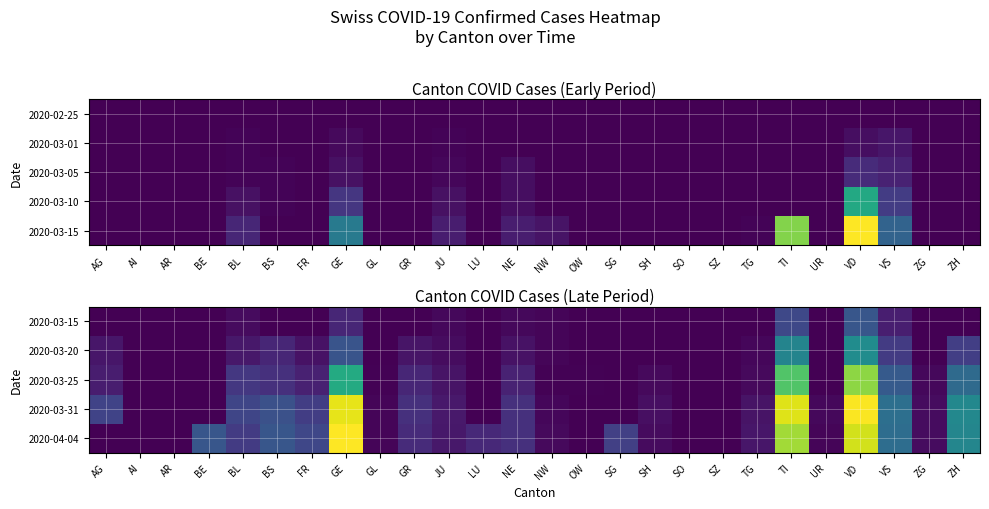

The 2020-03-25 series shows 0 at AR. True or false?

True